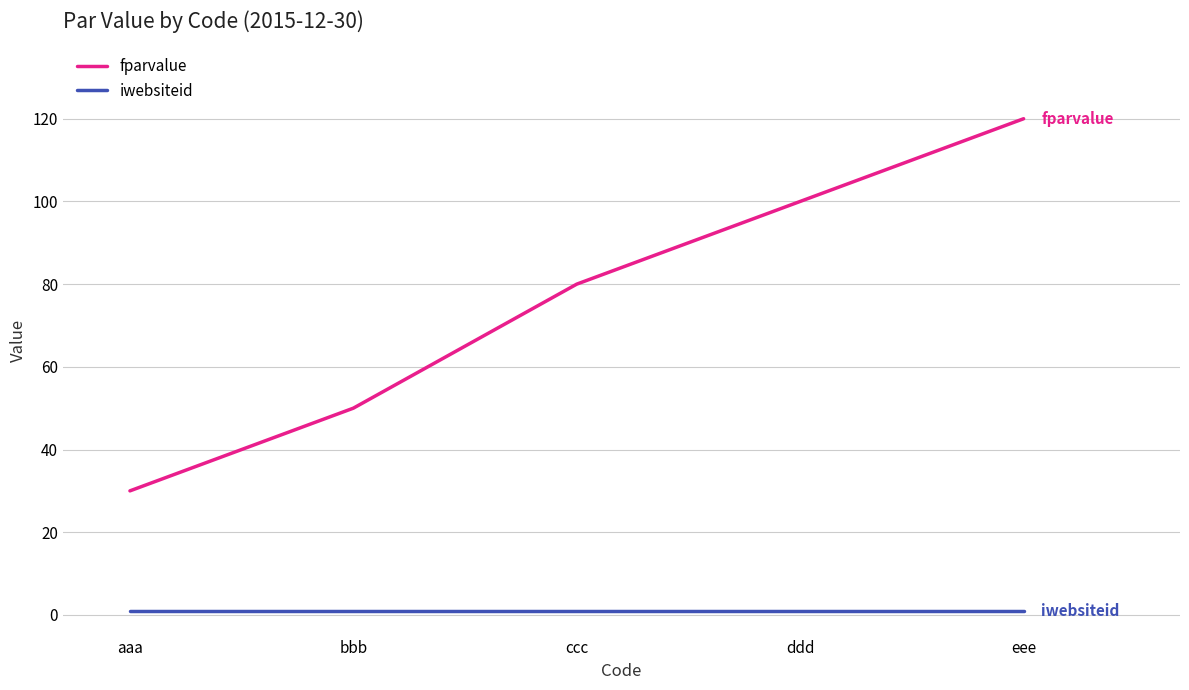

Reading left to right, transcribe all the data shown in this chart.

fparvalue: aaa=30	bbb=50	ccc=80	ddd=100	eee=120
iwebsiteid: aaa=1	bbb=1	ccc=1	ddd=1	eee=1